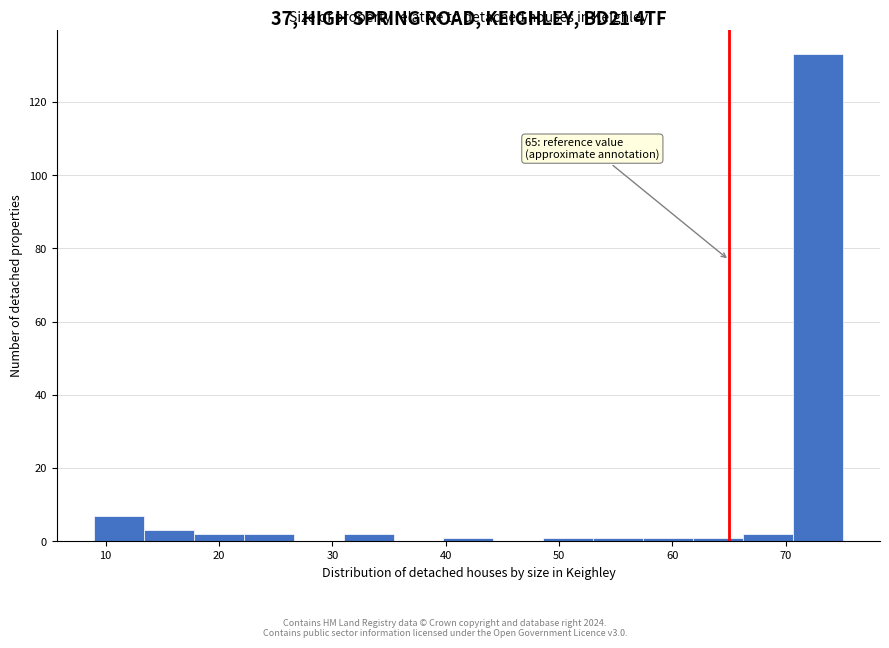

Which range on the x-axis has the tallest bar?

70.6 to 75.0